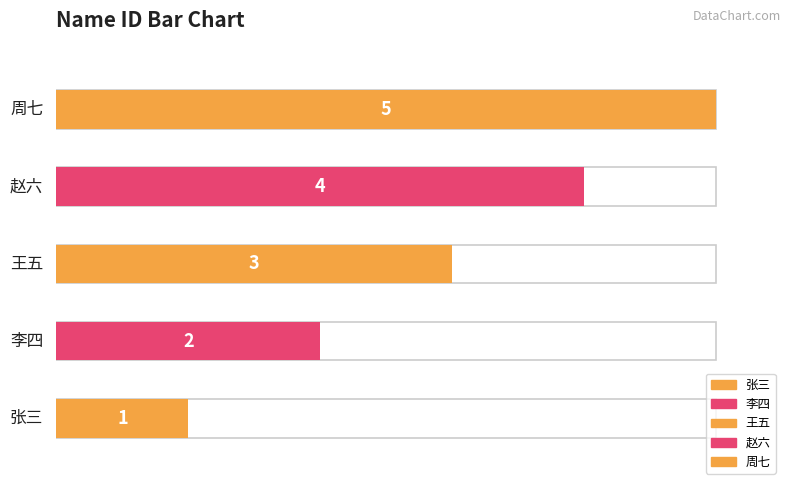

Rank the categories by value from highest to lowest.

周七, 赵六, 王五, 李四, 张三